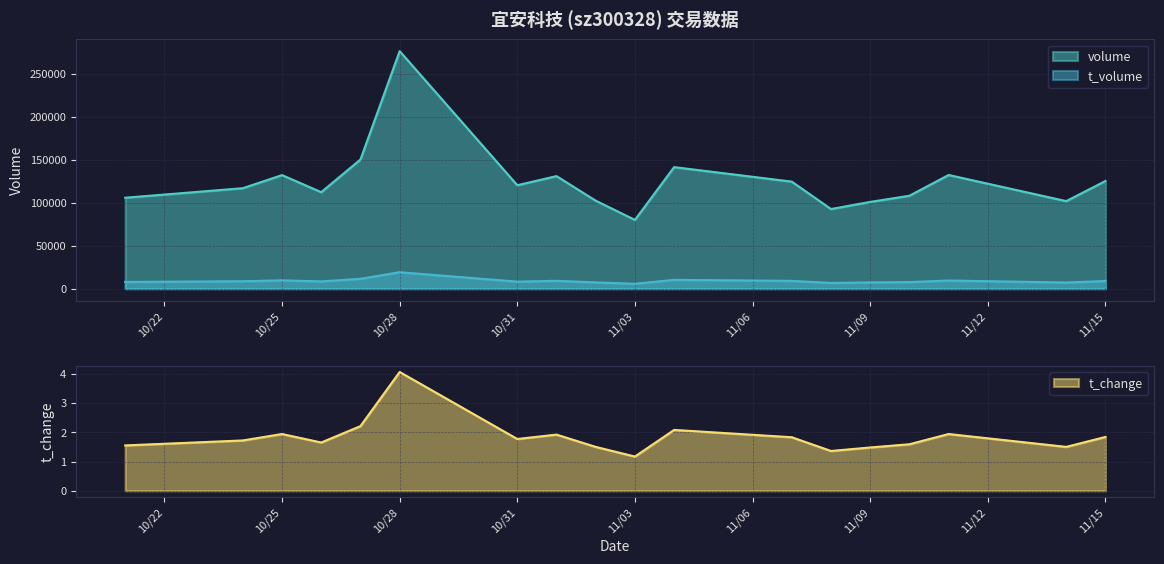

True or false: volume and t_volume cross at least once.

False